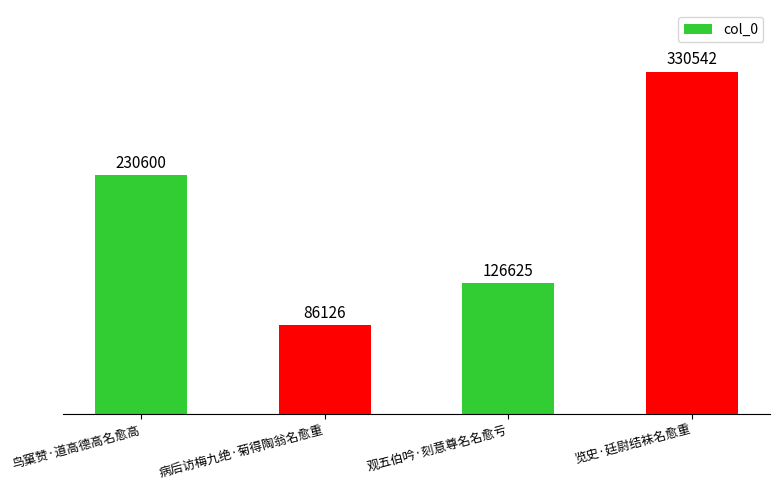

Where is the data nearest to the value 208334?

鸟窠赞·道高德高名愈高